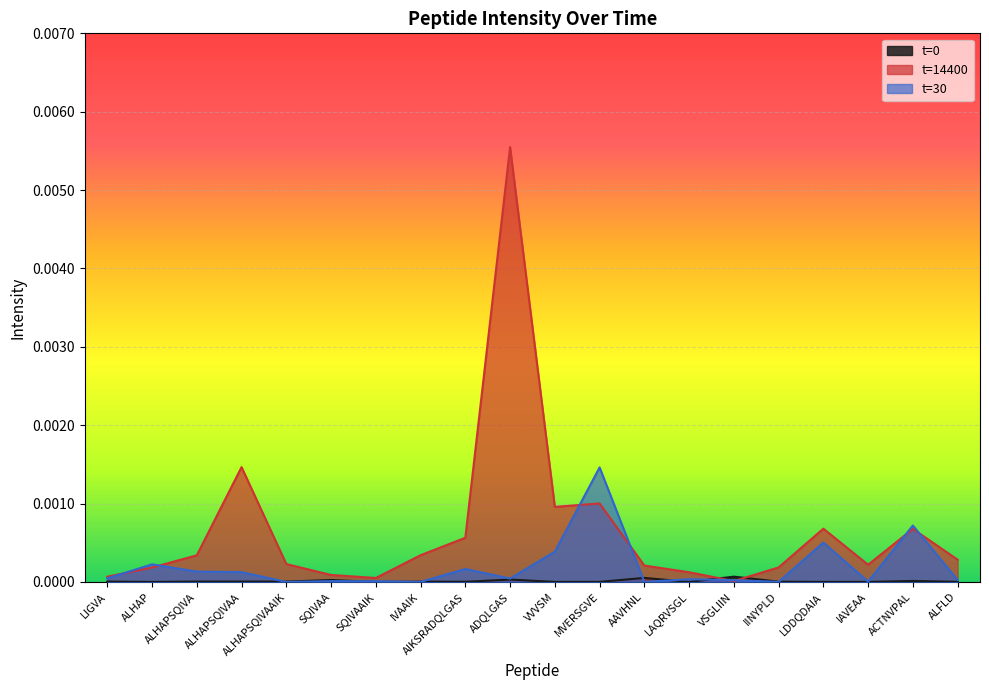

What position from the left is LAQRVSGL?

14